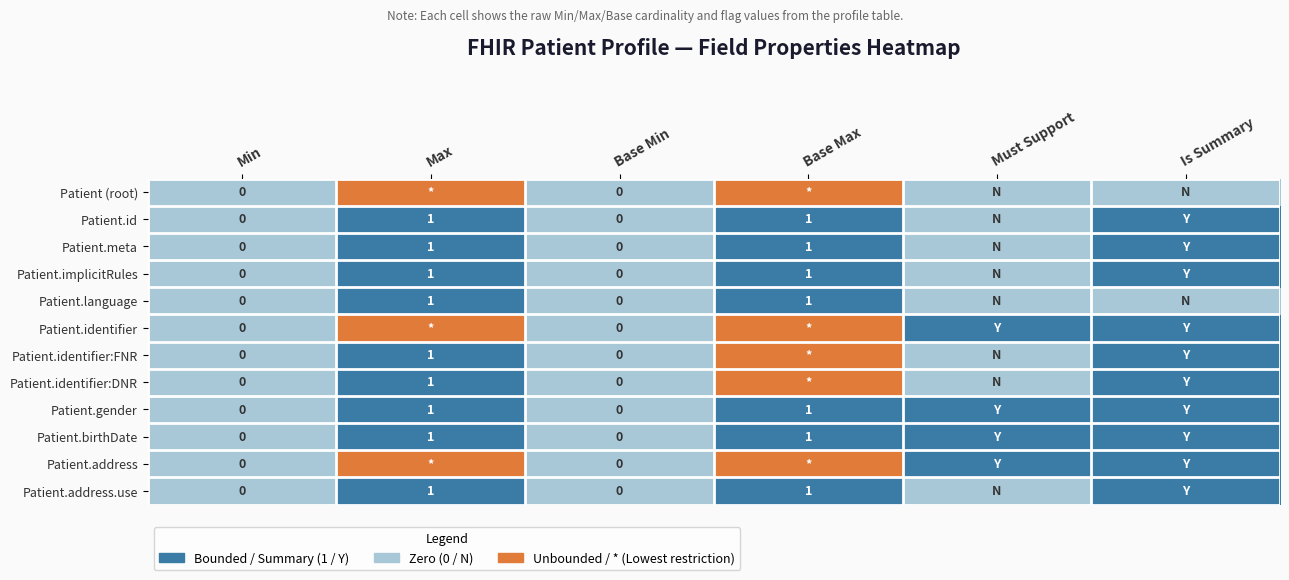

What is the sum of the Patient.address values at Must Support and Min?

1